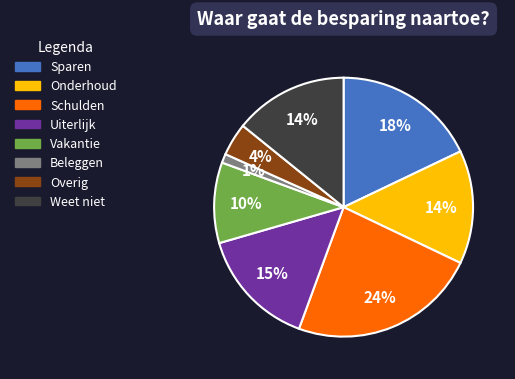

To the nearest percent, what is the average slice percentage?

12%